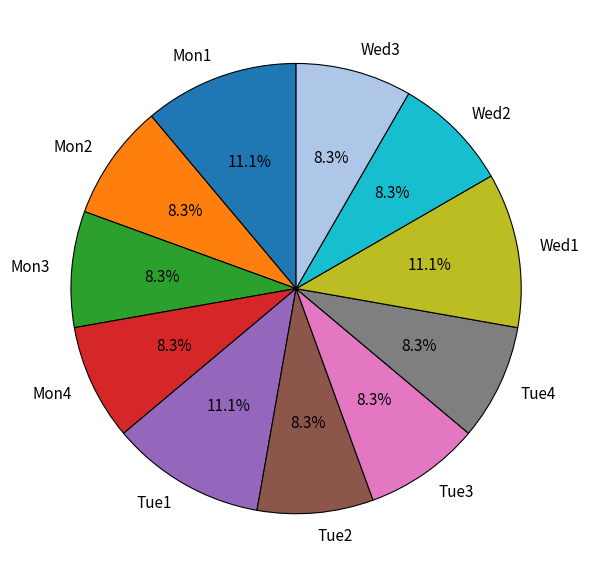

How many slices are in this pie chart?

11